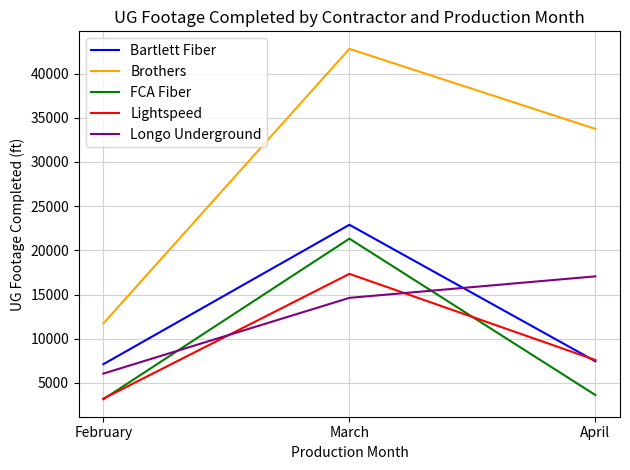

At how many categories does at least one series exceed 27480?

2